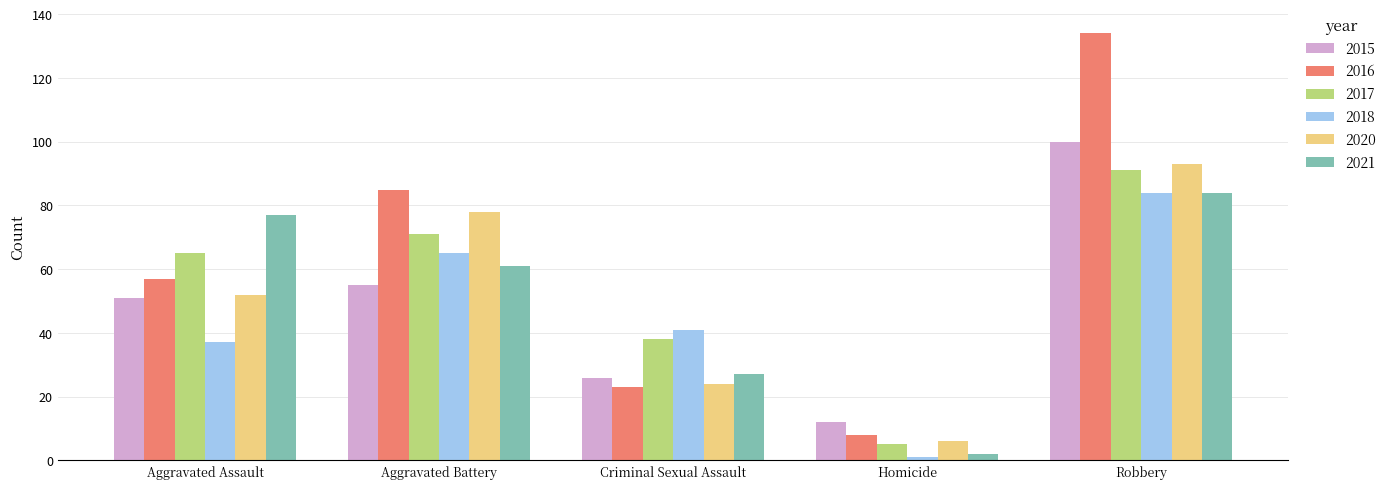

At which category is the sum across all series the highest?

Robbery